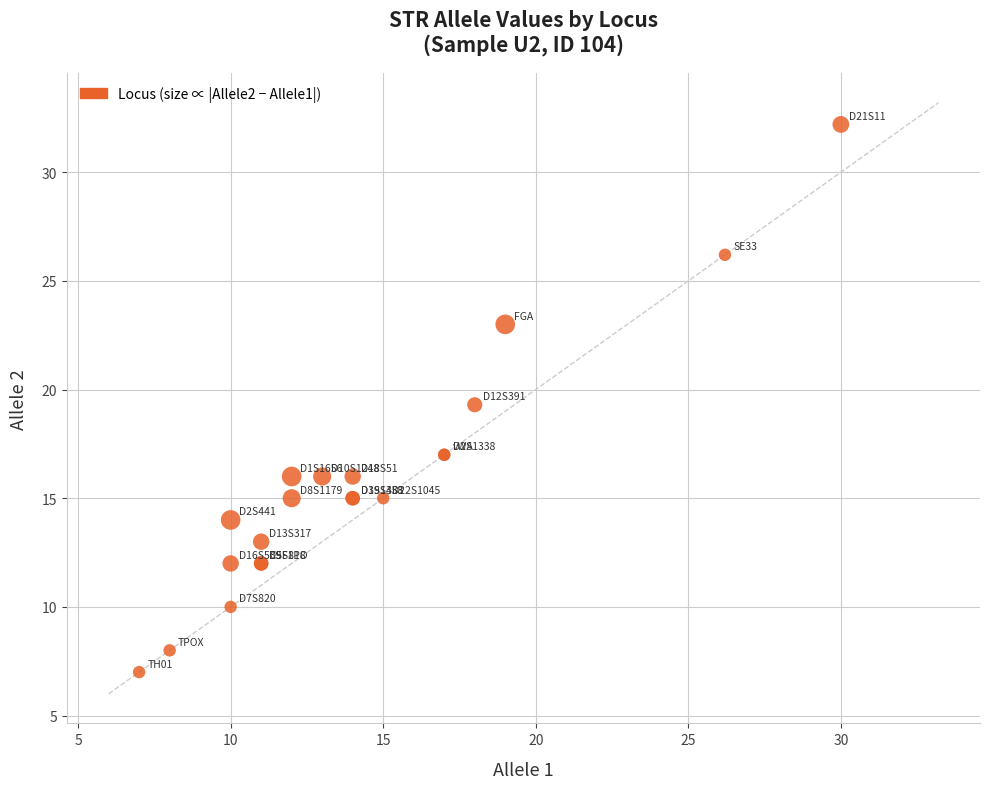

What Y value in the scatter plot is closest to 19?

19.3